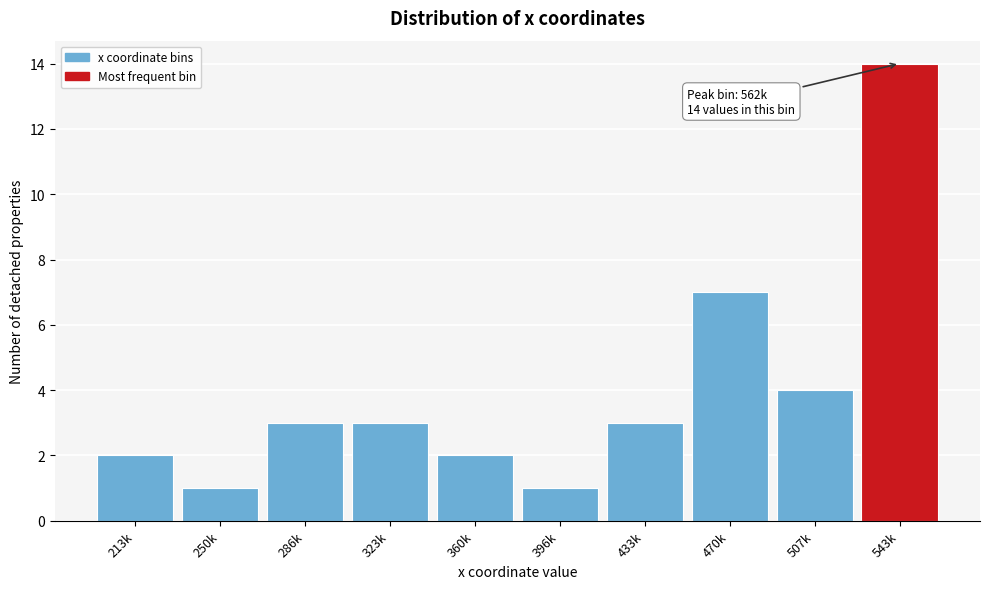

Reading right to left, list all the values displayed in this chart.

543k=14	507k=4	470k=7	433k=3	396k=1	360k=2	323k=3	286k=3	250k=1	213k=2